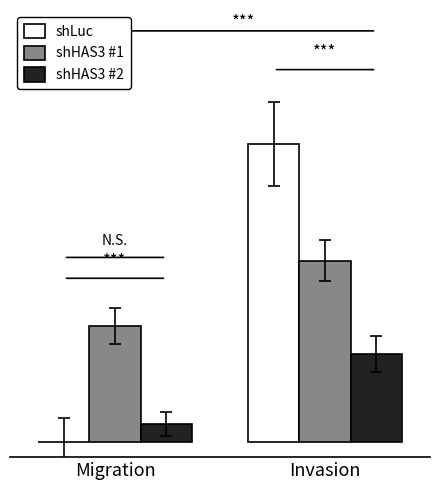

What is the difference between the shHAS3 #2 values at Migration and Invasion?

0.2